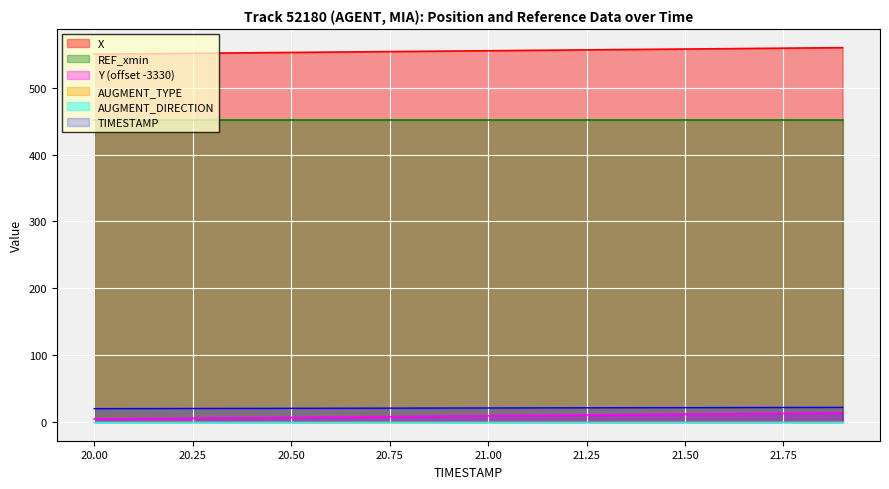

The TIMESTAMP series shows 21.4 at 21.4. True or false?

True